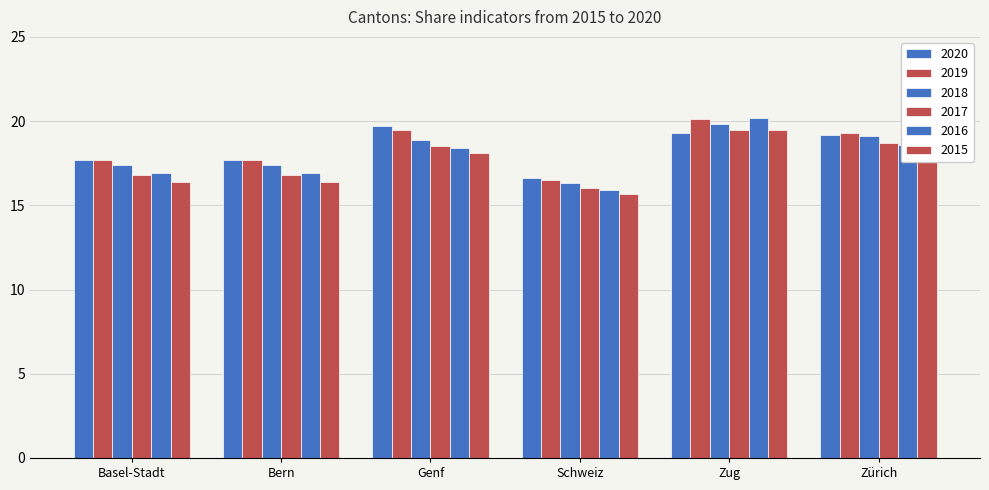

Which series has the largest total across all categories?

2019